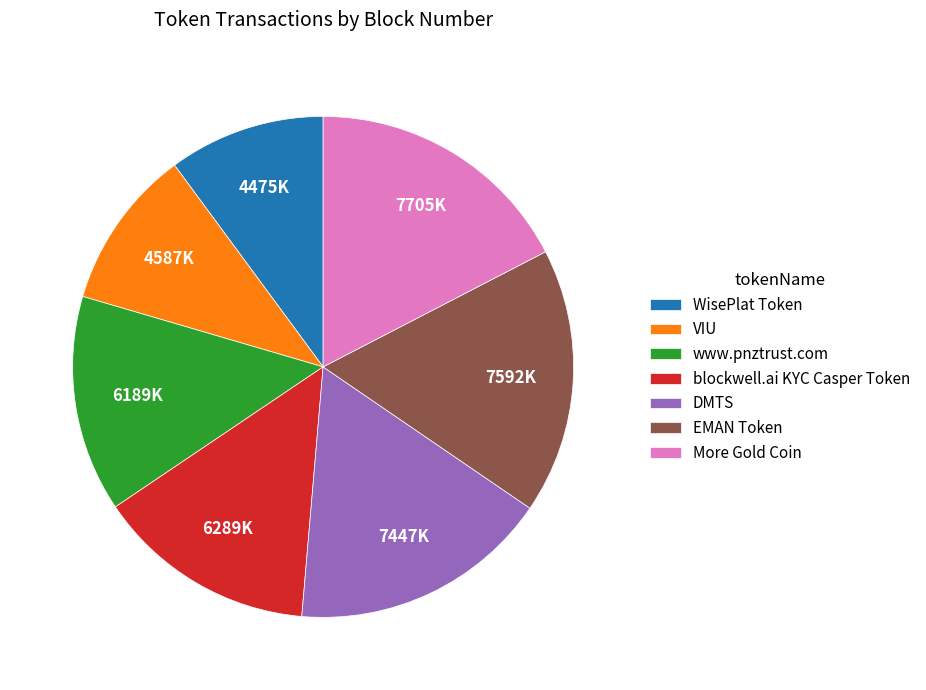

The More Gold Coin slice represents 23% of the pie. True or false?

False